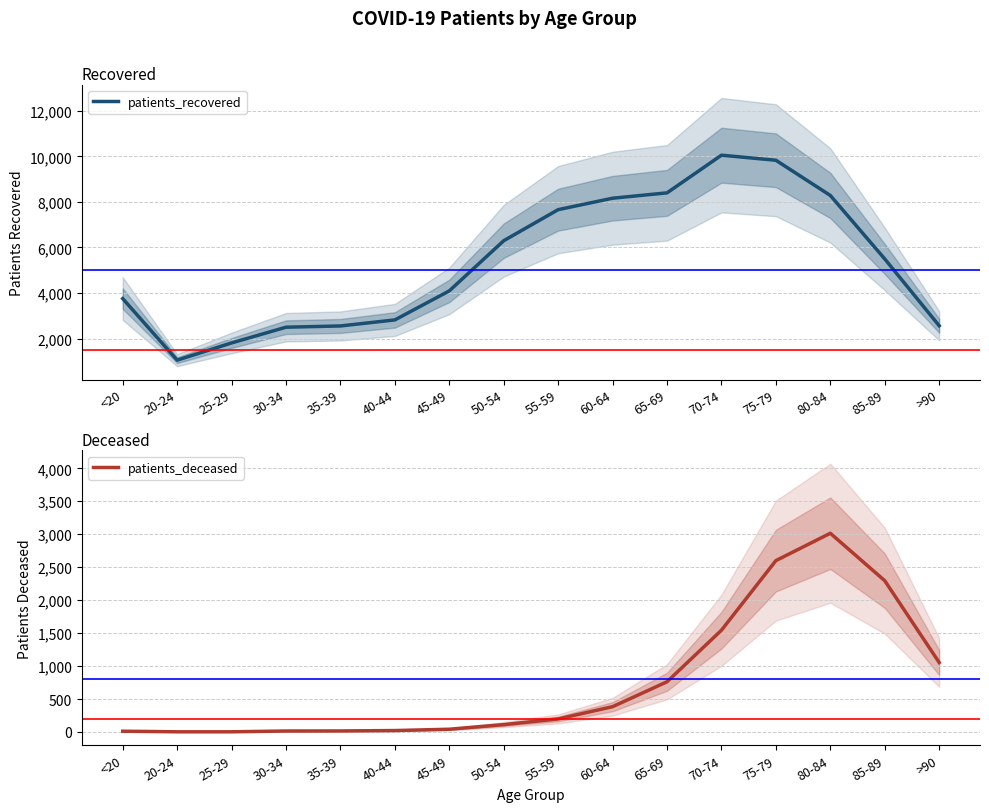

Which category has the highest value in the patients_recovered series?

70-74